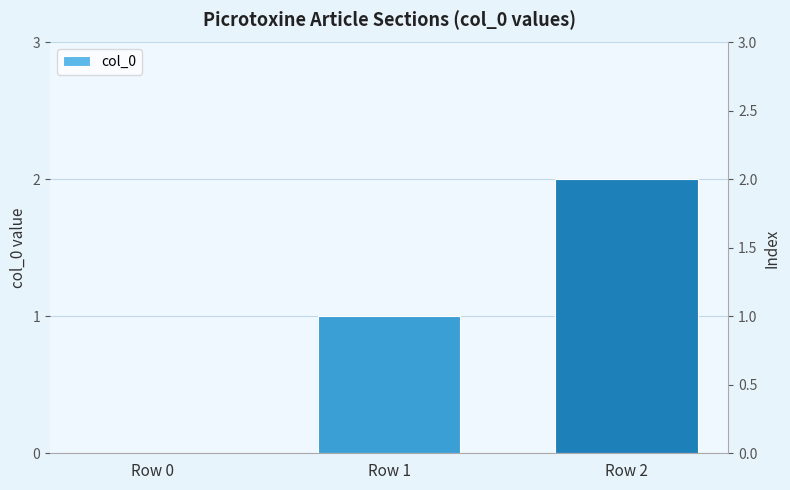

True or false: the data shows 1 at Row 1.

True